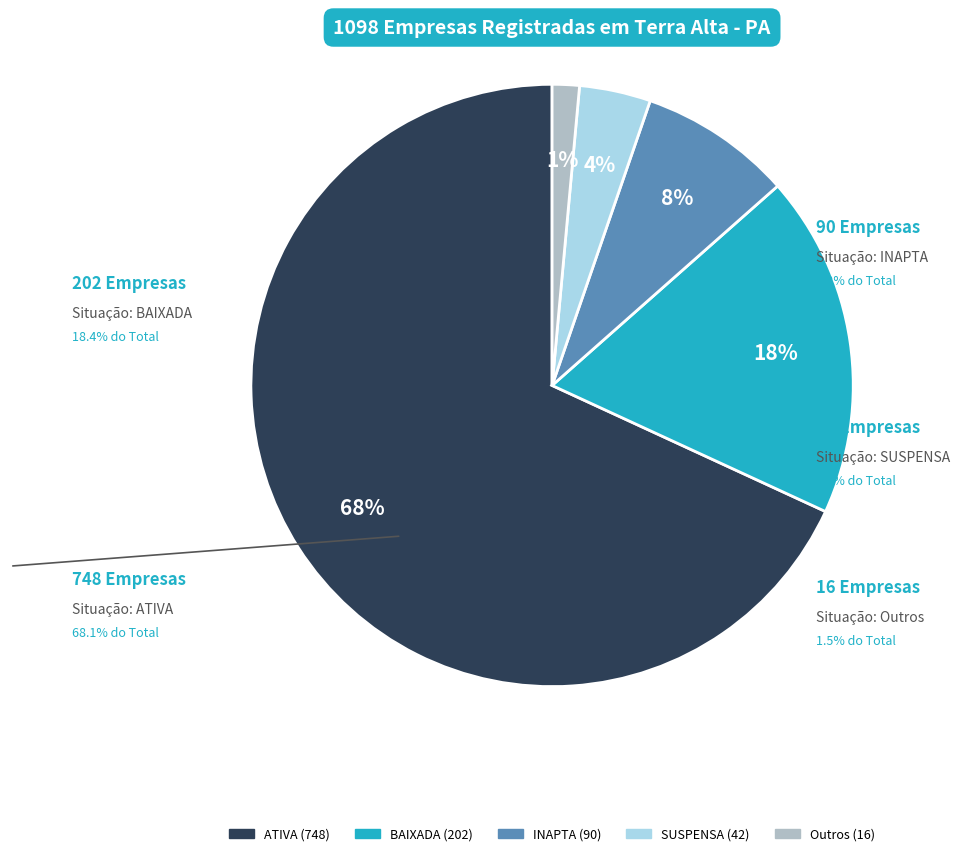

Which has a higher value, Outros or INAPTA?

INAPTA